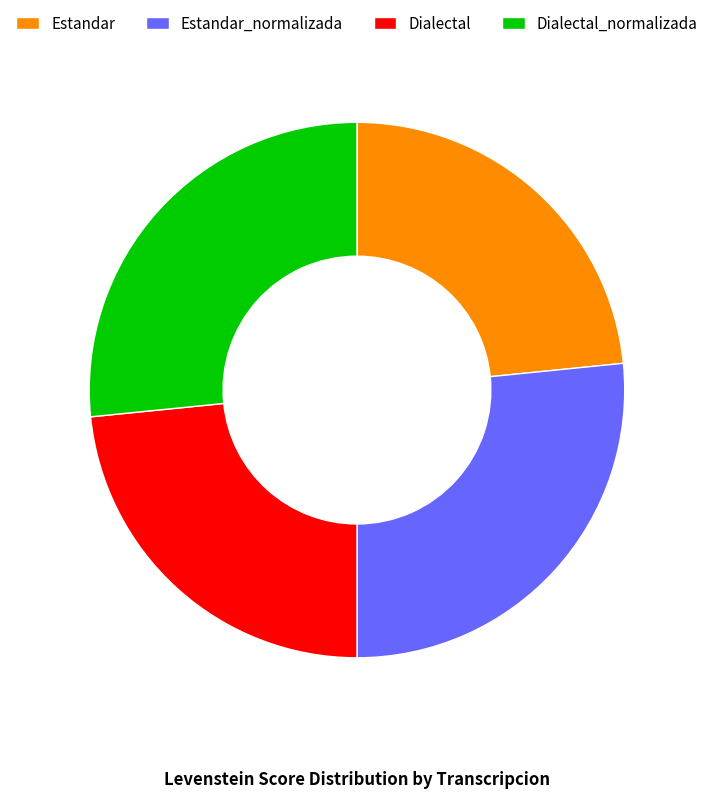

Is there any slice that represents more than half of the pie?

No